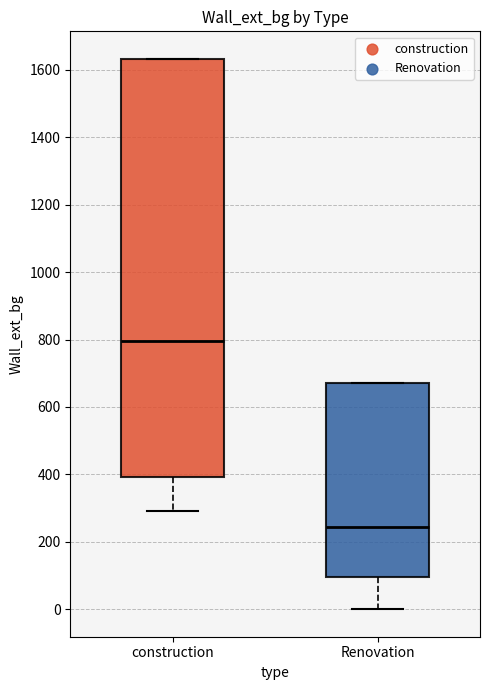

Where does the lower whisker of the box for construction end on the y-axis? The values are not printed on the chart, so give them approximately, as read against the axis.

300